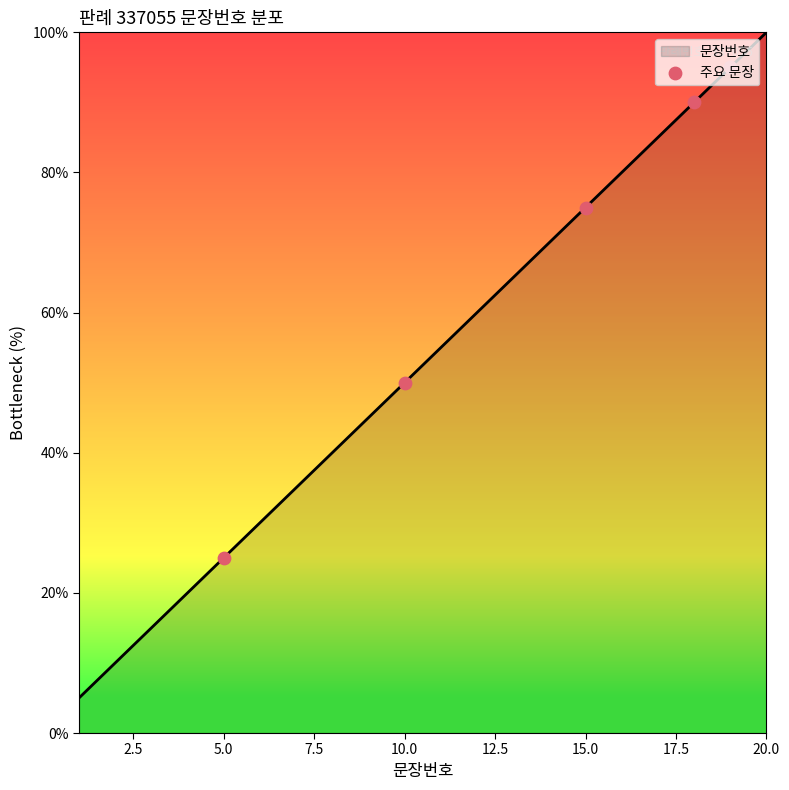

What is the smallest value displayed?

5.0